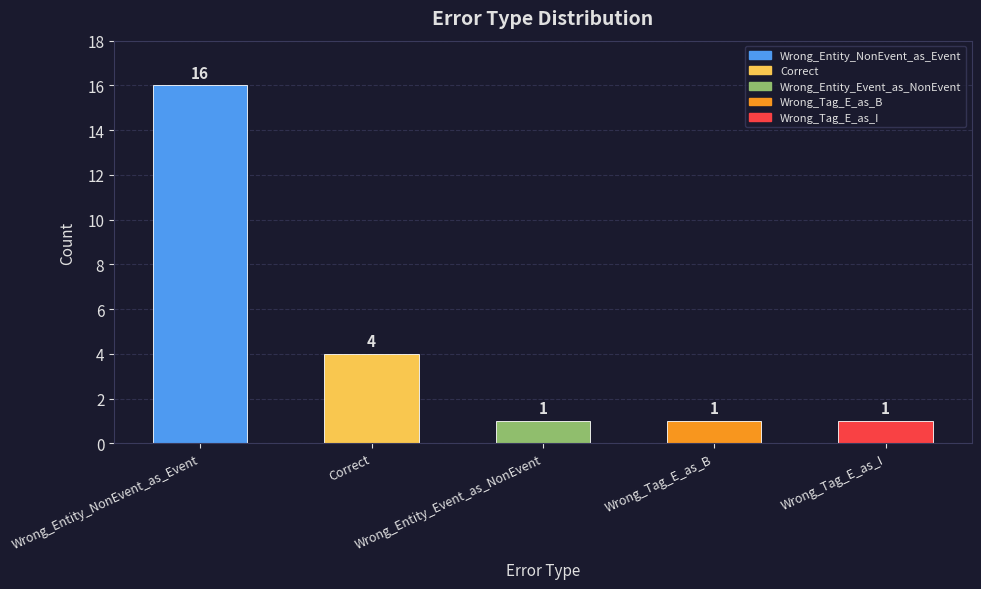

What position from the left is Wrong_Tag_E_as_I?

5